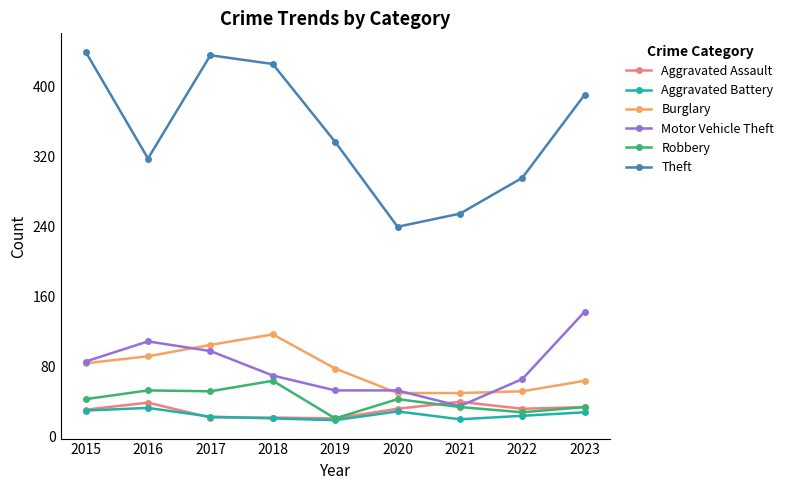

Rank the series by their maximum value, from highest to lowest.

Theft, Motor Vehicle Theft, Burglary, Robbery, Aggravated Assault, Aggravated Battery